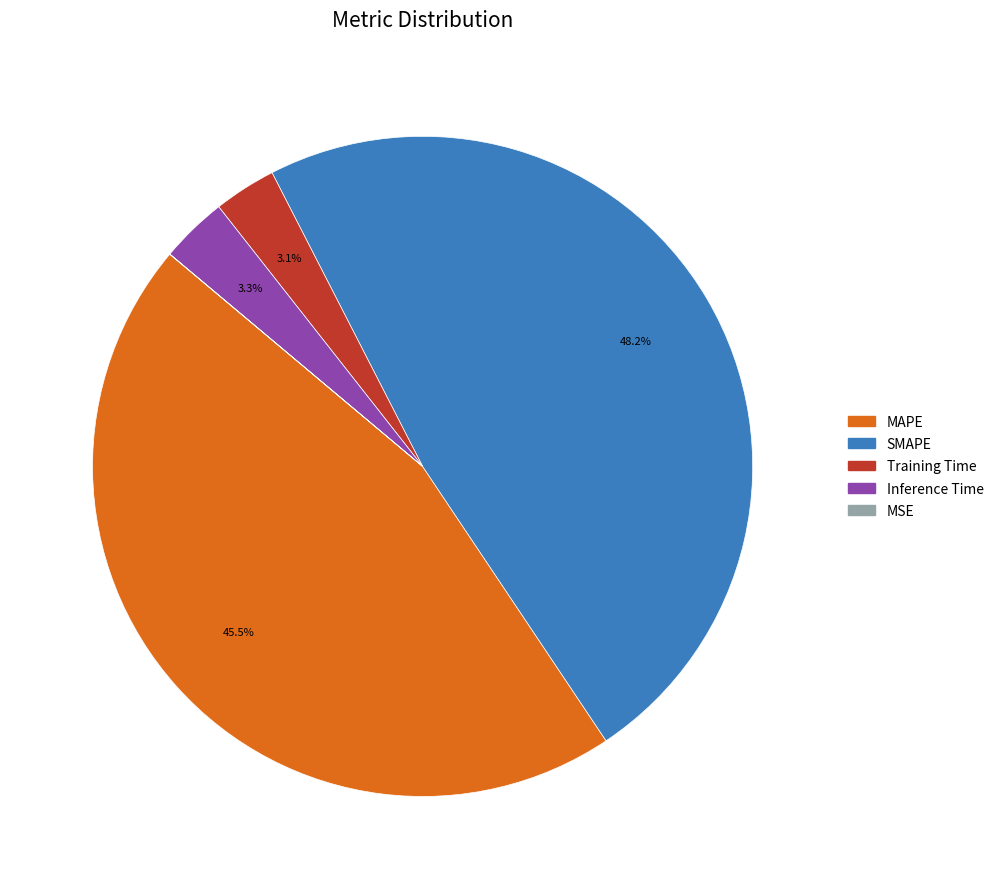

Between Inference Time and SMAPE, which is larger?

SMAPE